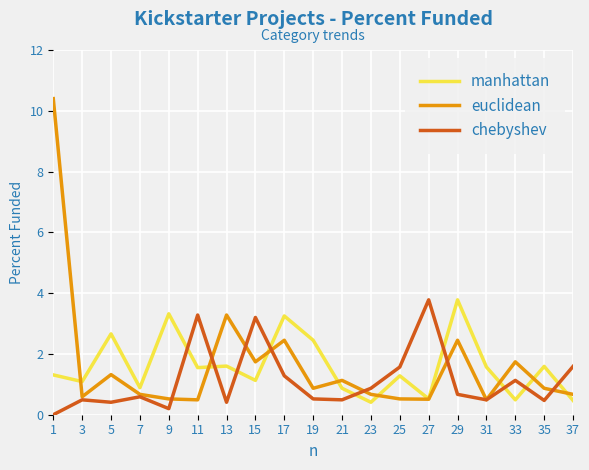

Which category has the lowest value across all series?

1